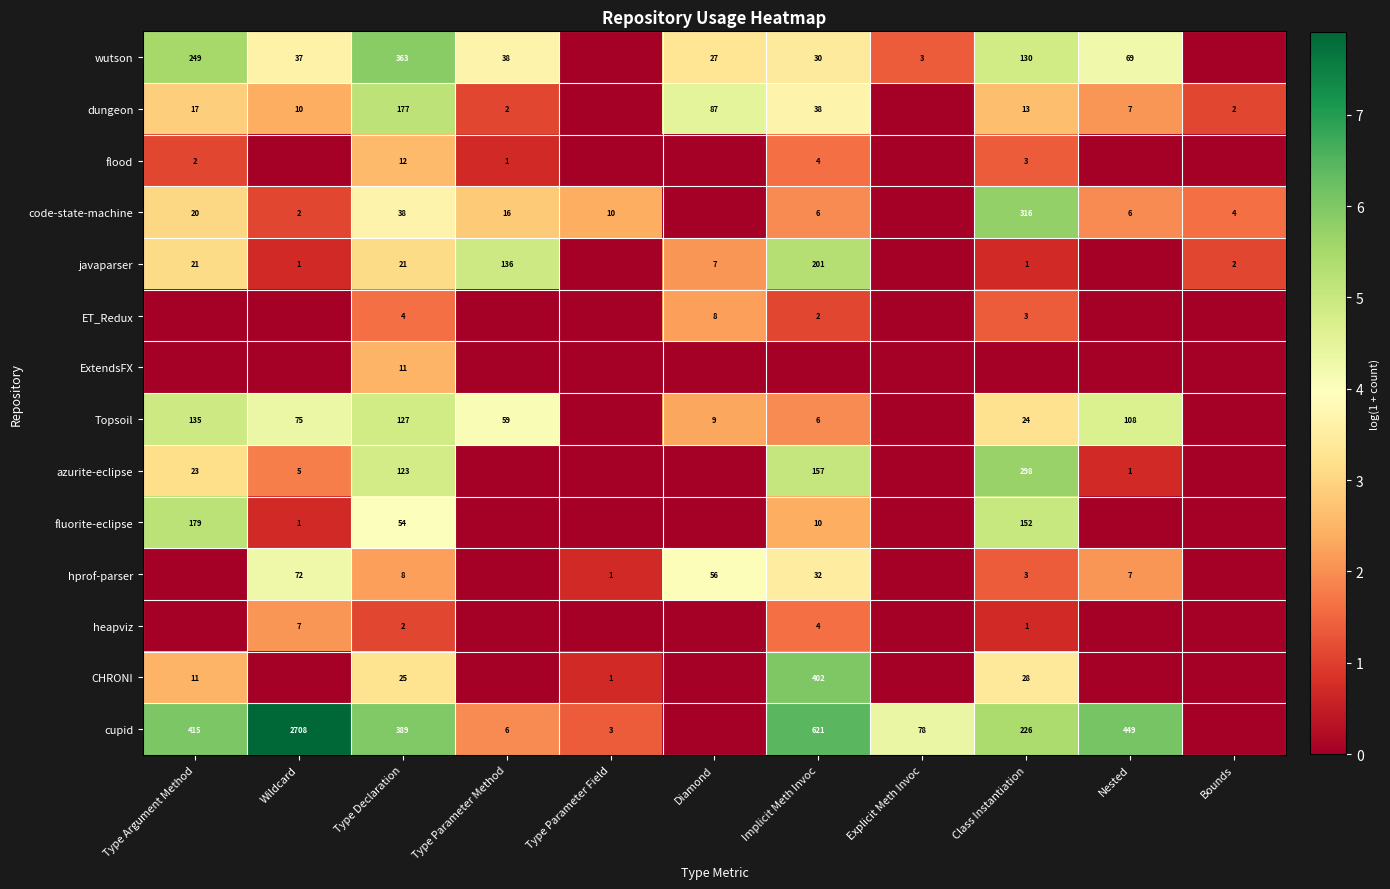

At which category does the chart reach its peak across all series?

Wildcard